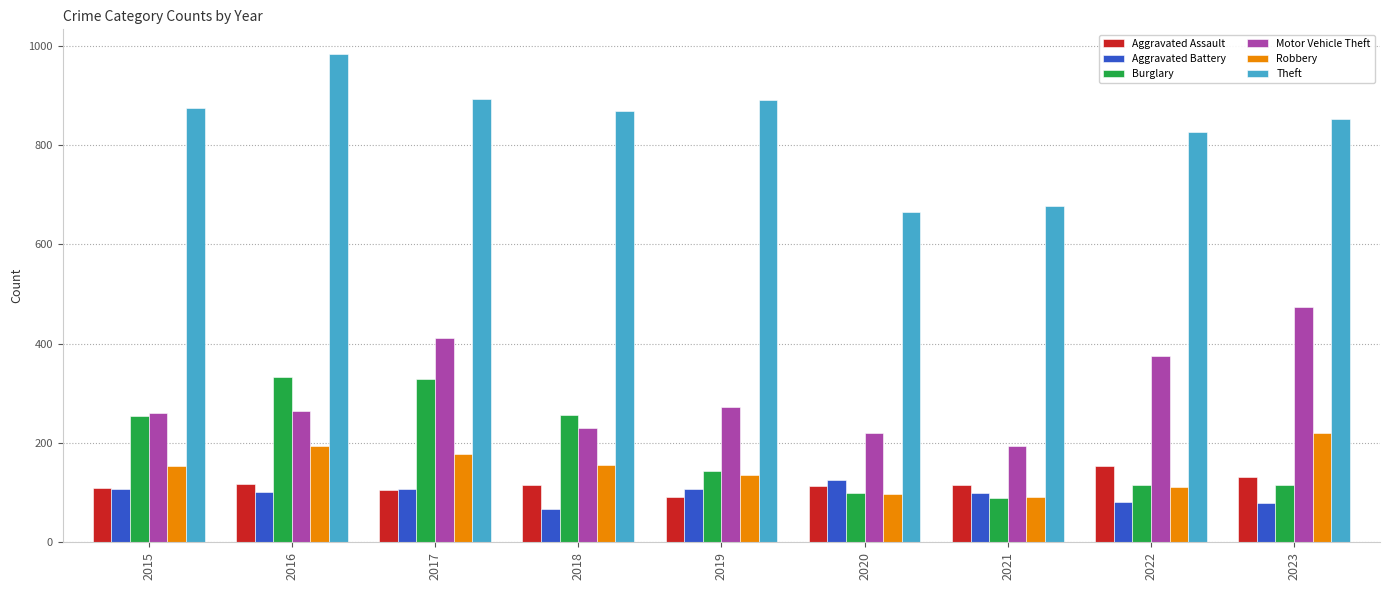

Read the Robbery value at 2019.

135